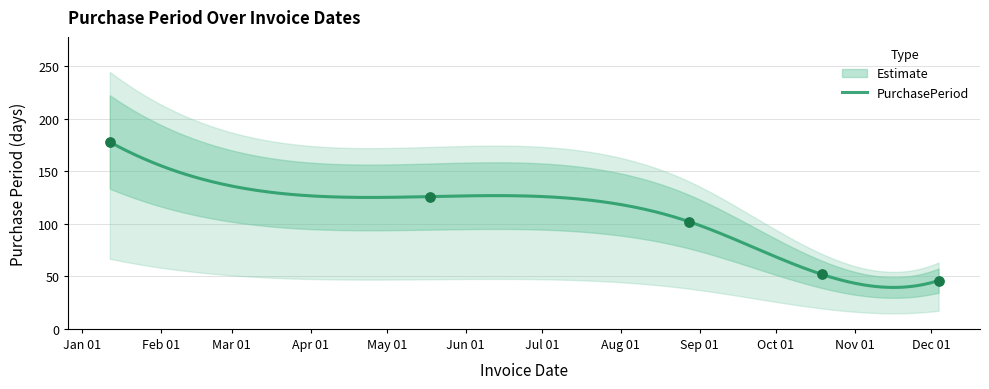

What is the ratio of the value at 2017-08-28 to the value at 2017-12-04?

2.2